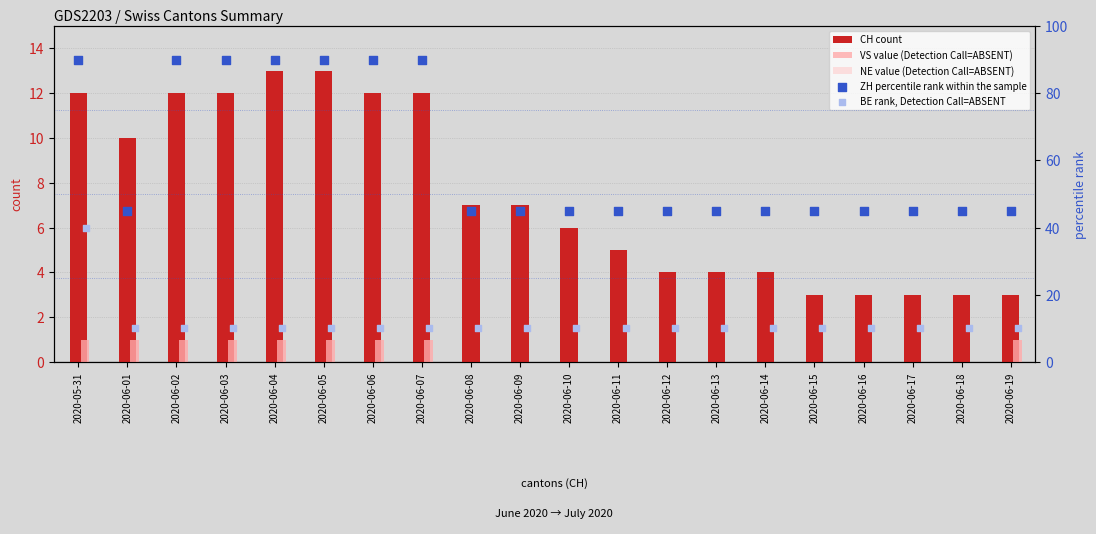

What are all the series names shown in the legend?

CH count, VS value (Detection Call=ABSENT), NE value (Detection Call=ABSENT), ZH percentile rank within the sample, BE rank, Detection Call=ABSENT